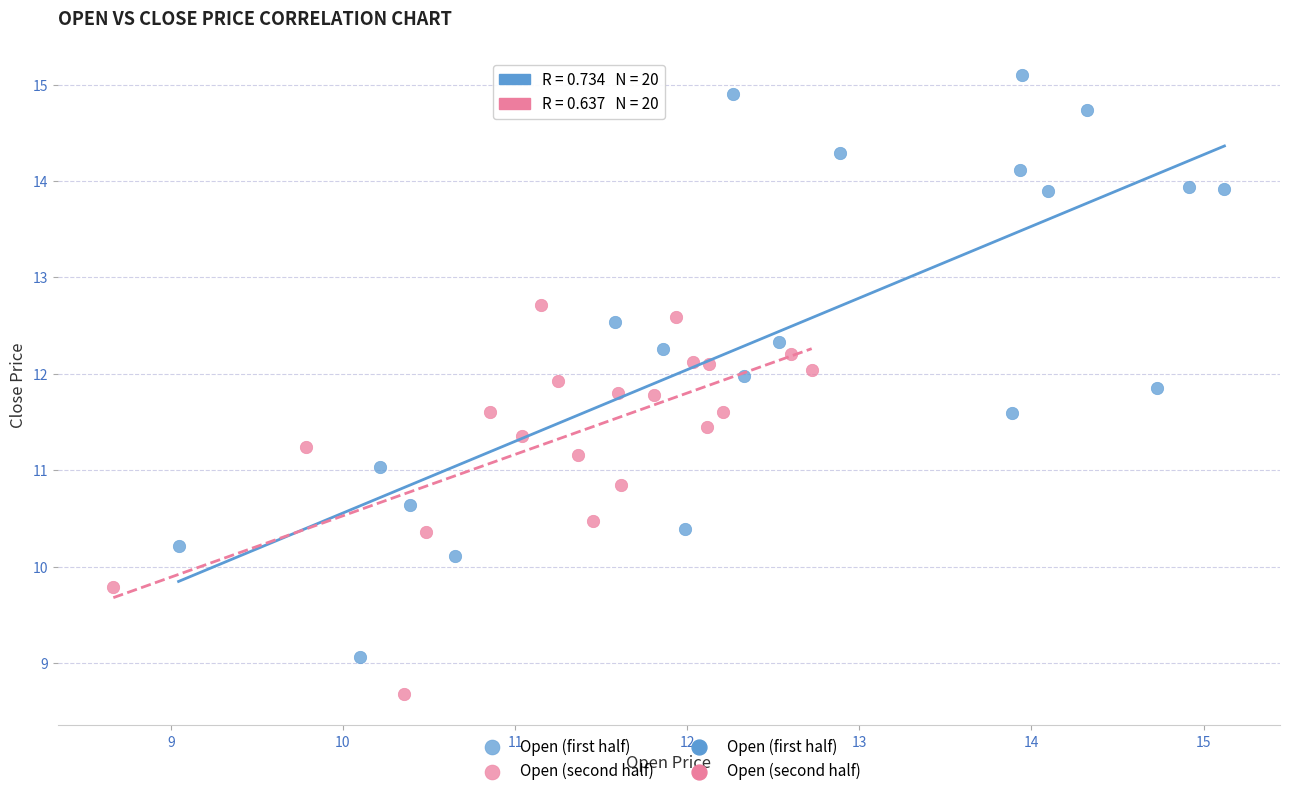

Which series contains the lowest Y value?

Open (second half)